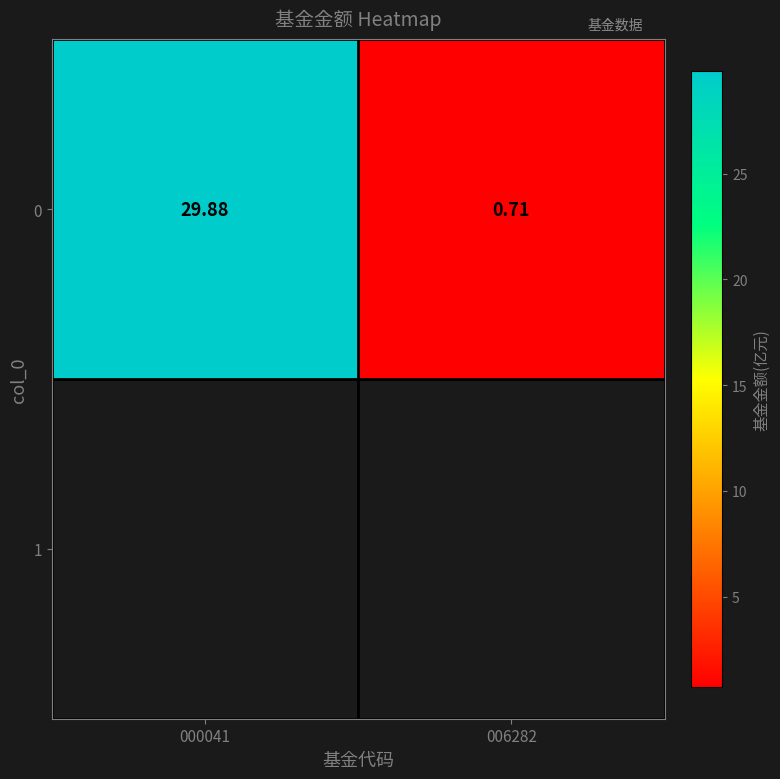

At which category does the chart reach its peak across all series?

000041